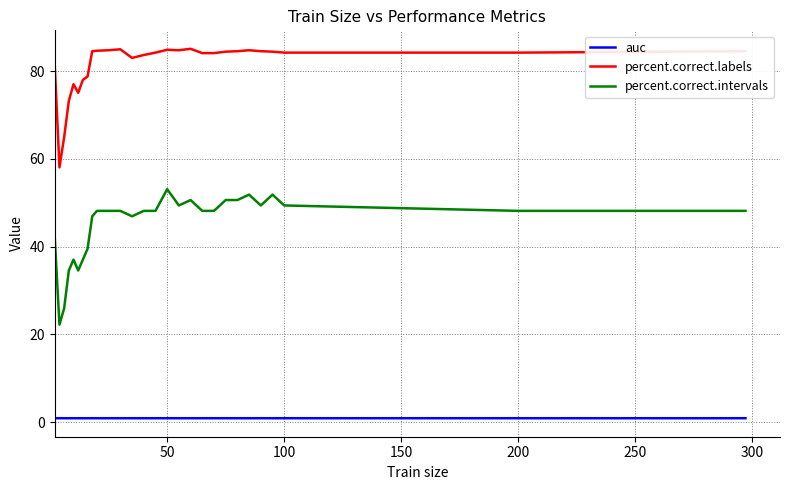

True or false: percent.correct.intervals and percent.correct.labels cross at least once.

False